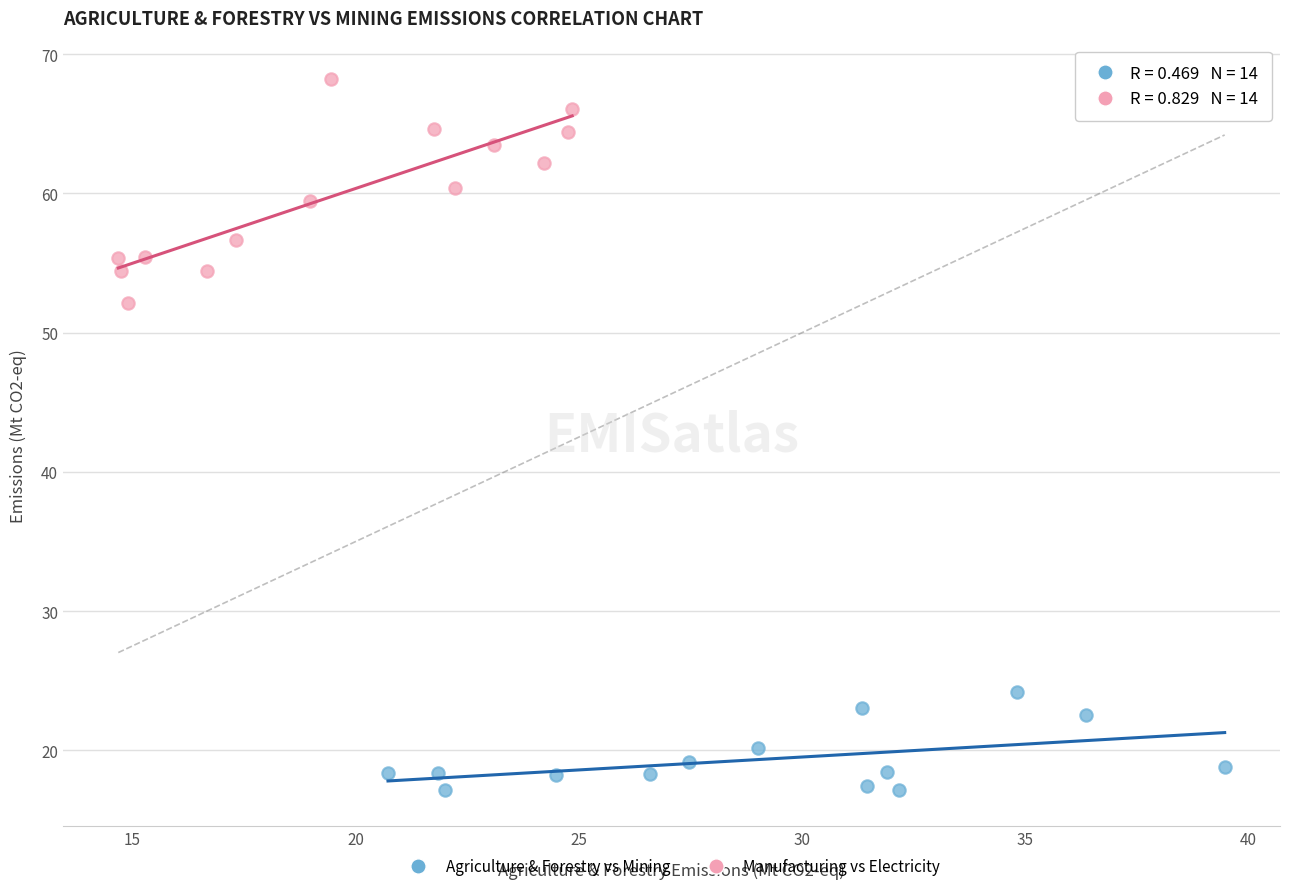

Which series reaches the minimum Y coordinate?

Agriculture & Forestry vs Mining